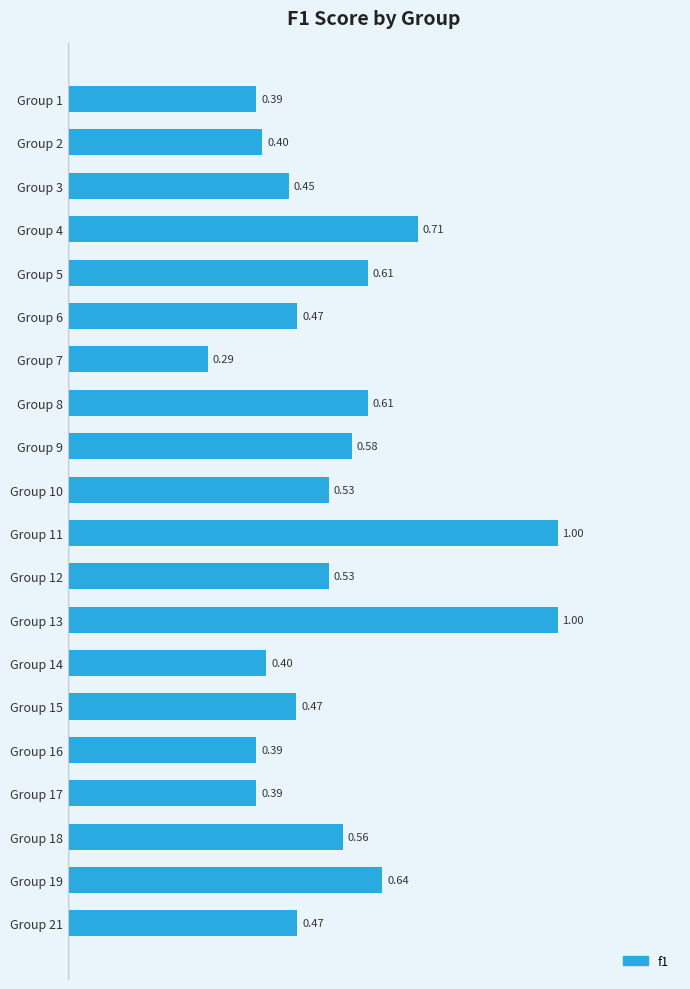

Between Group 14 and Group 10, which is larger?

Group 10